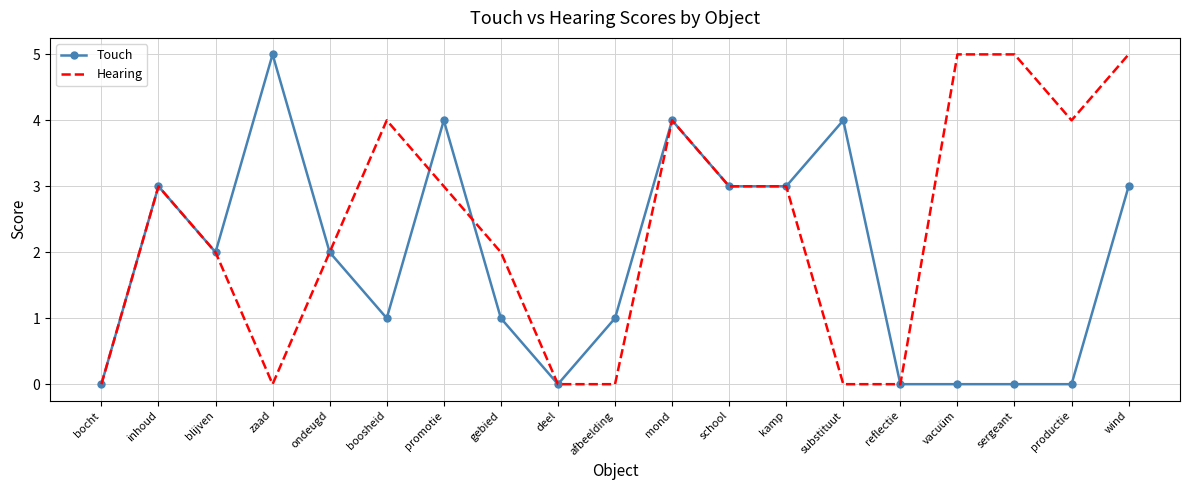

How many categories are shown in the chart?

19